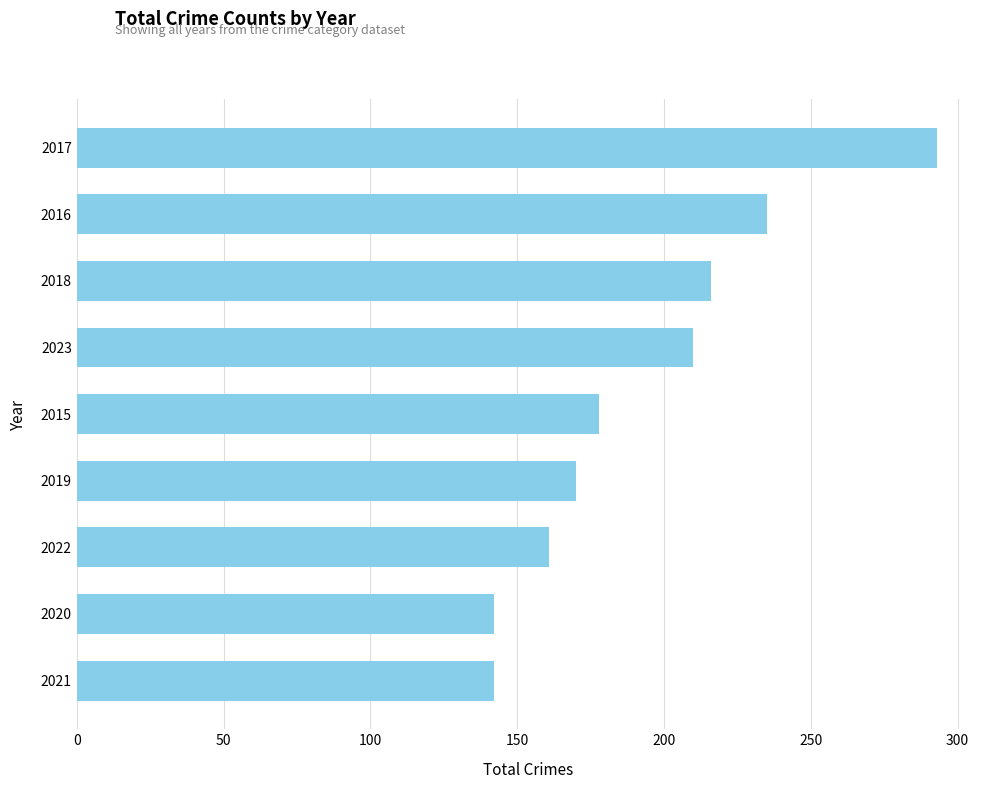

What is the approximate value at 2017?

293